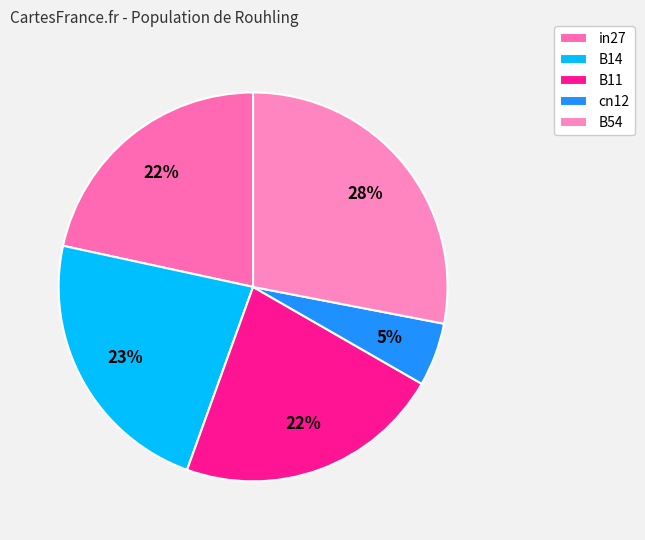

How many segments does this pie chart have?

5